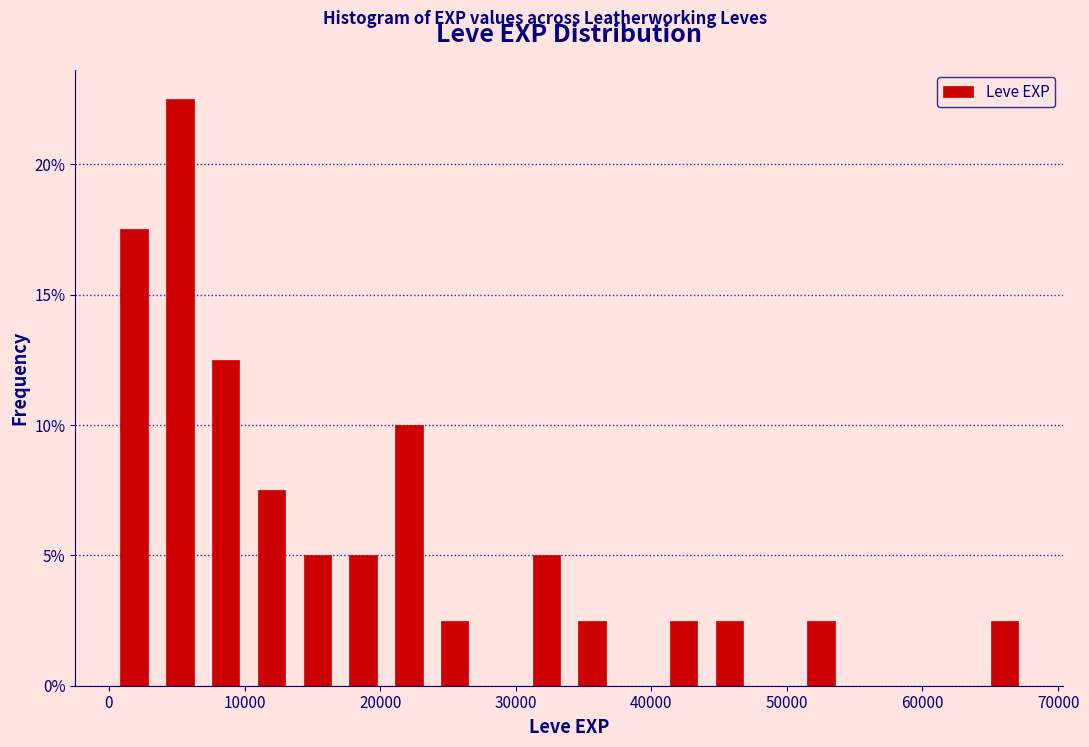

Read against the x-axis, roughly where is the centre of the tallest bar?

5000